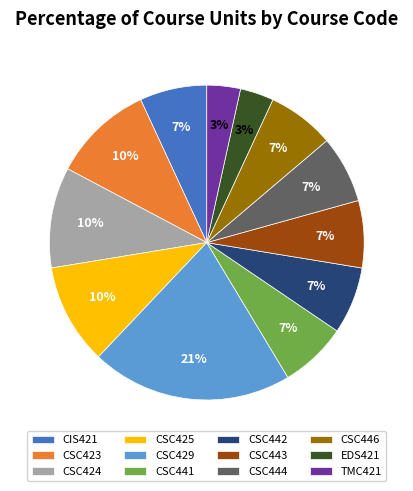

Between CSC423 and CSC442, which is larger?

CSC423